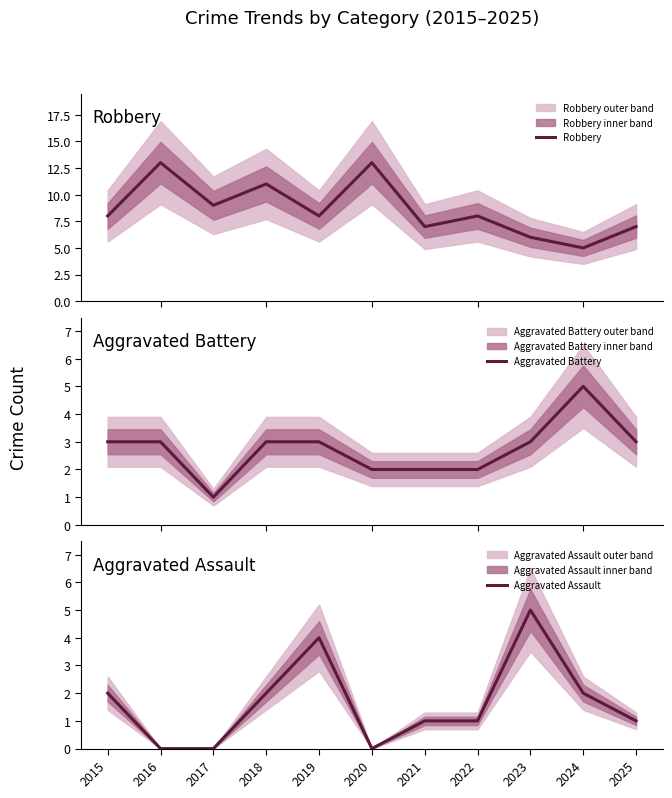

Where is Robbery nearest to the value 9?

2017